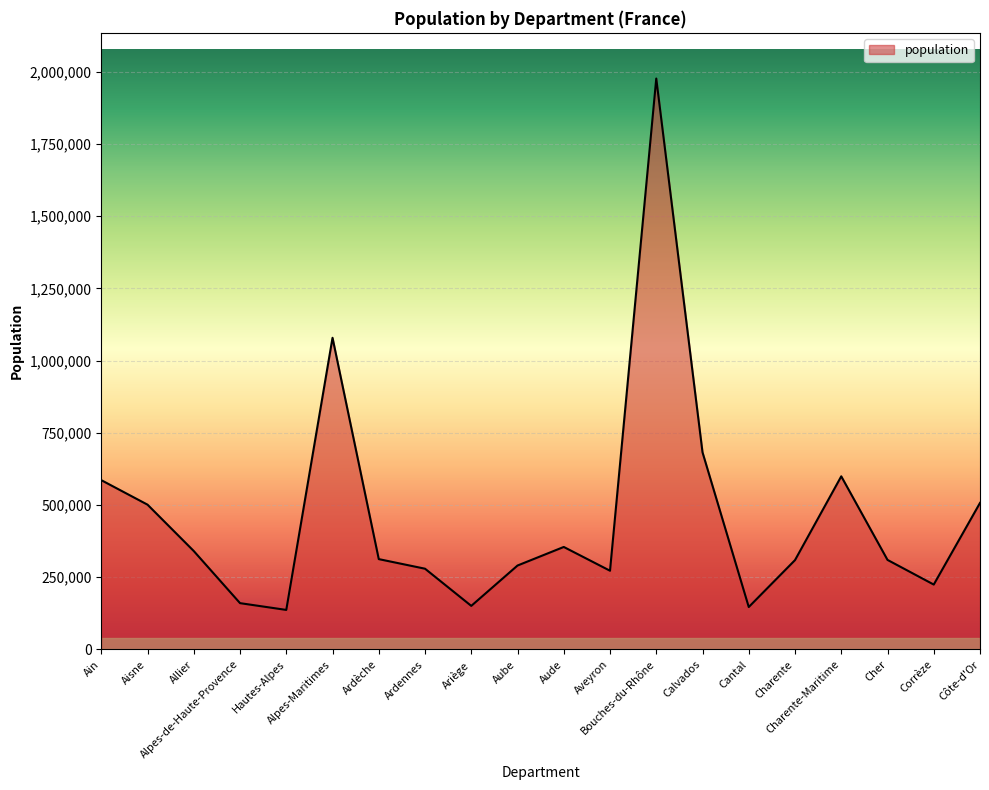

At which category does the data reach its first local valley?

Hautes-Alpes